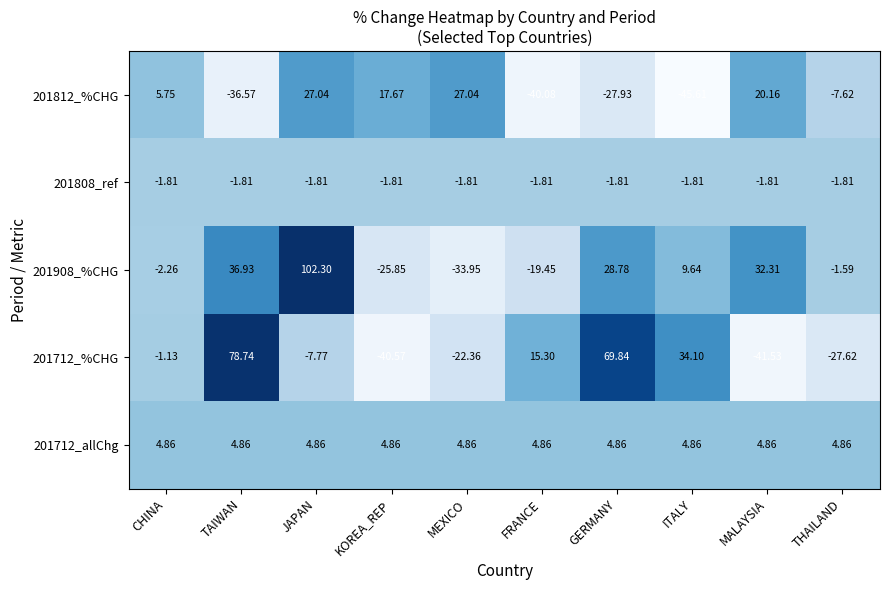

At which label does 201812_%CHG first exceed 5?

CHINA